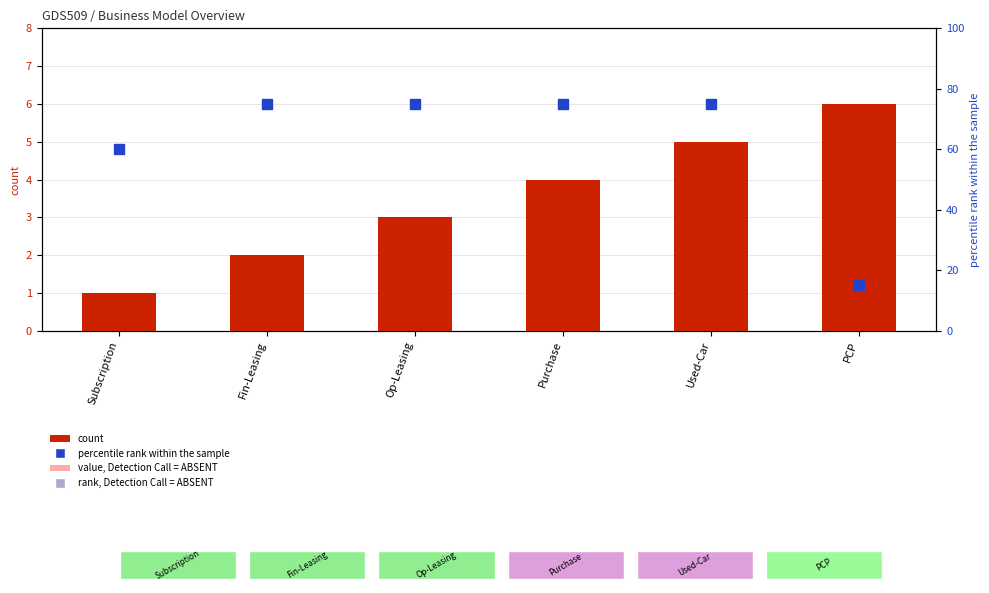

What is the greatest value displayed?

75